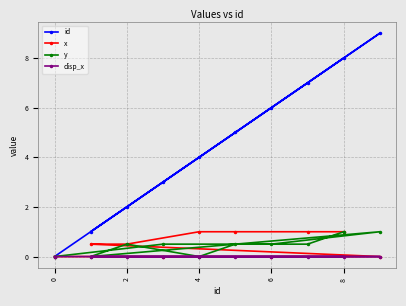

How many data points in x are above 0?

6